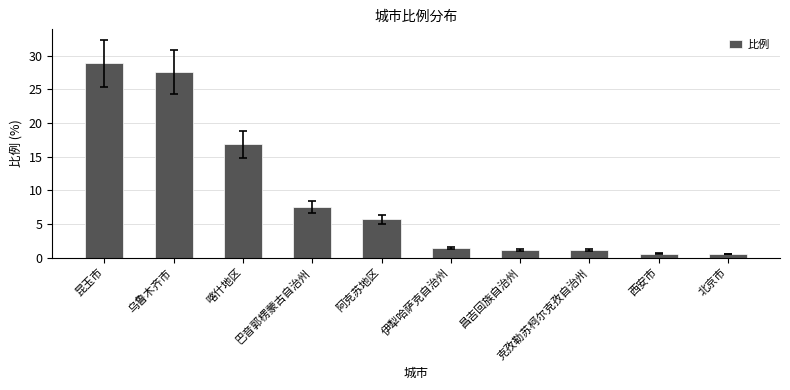

What is the average value?

9.1